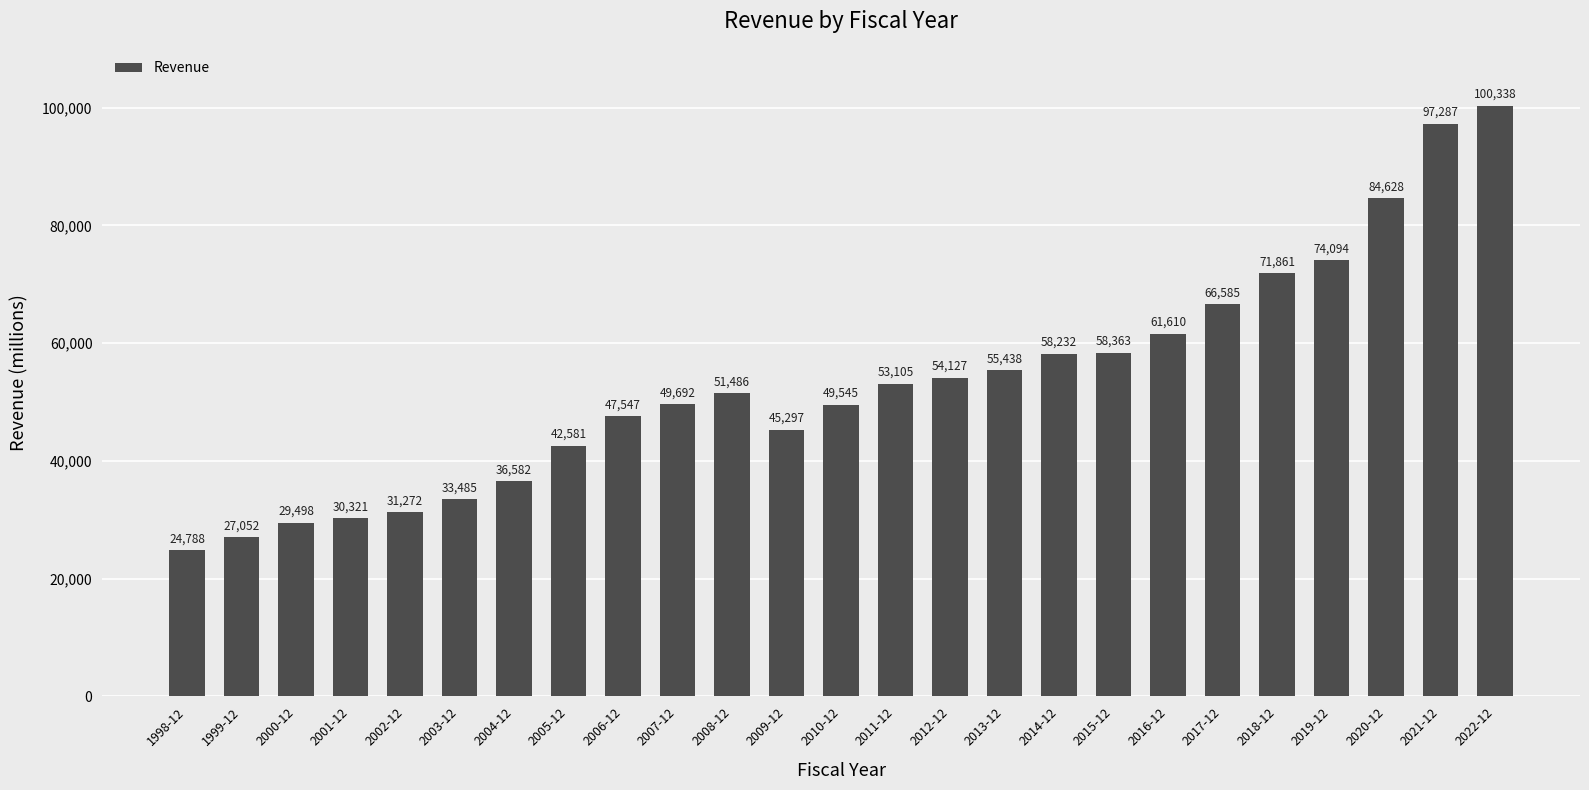

Does the chart contain stacked bars?

No